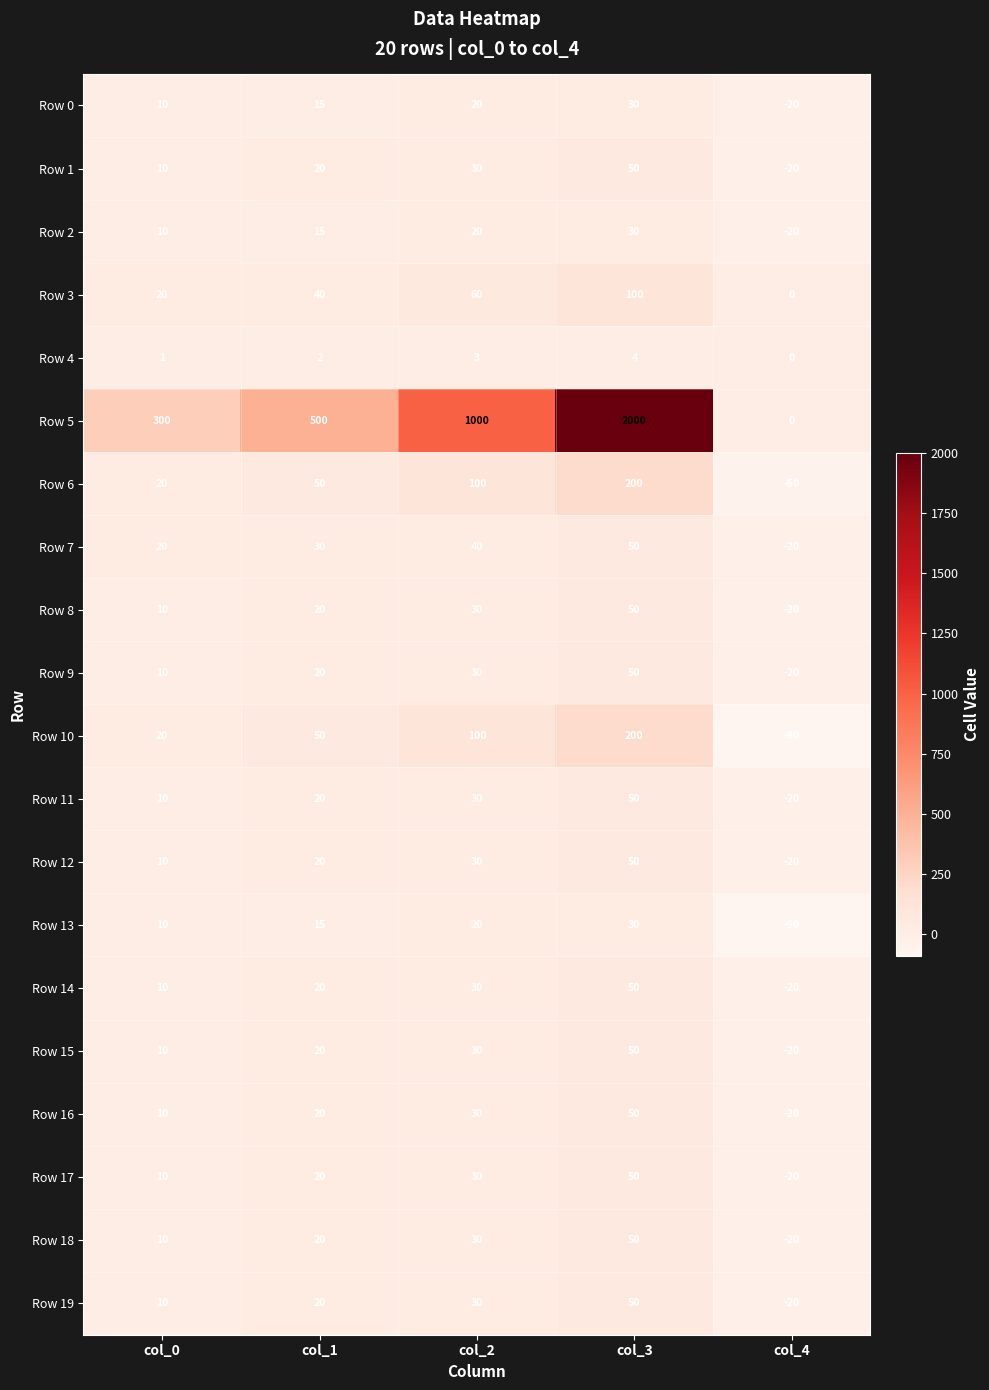

What is the smallest value displayed?

-90